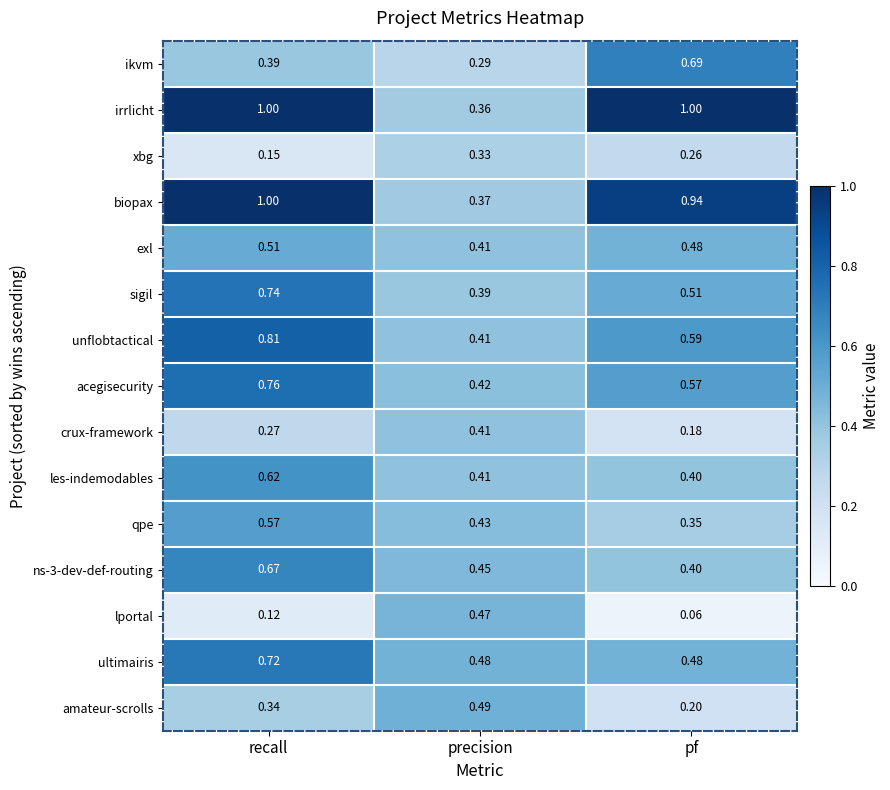

Which series has the largest total across all categories?

irrlicht